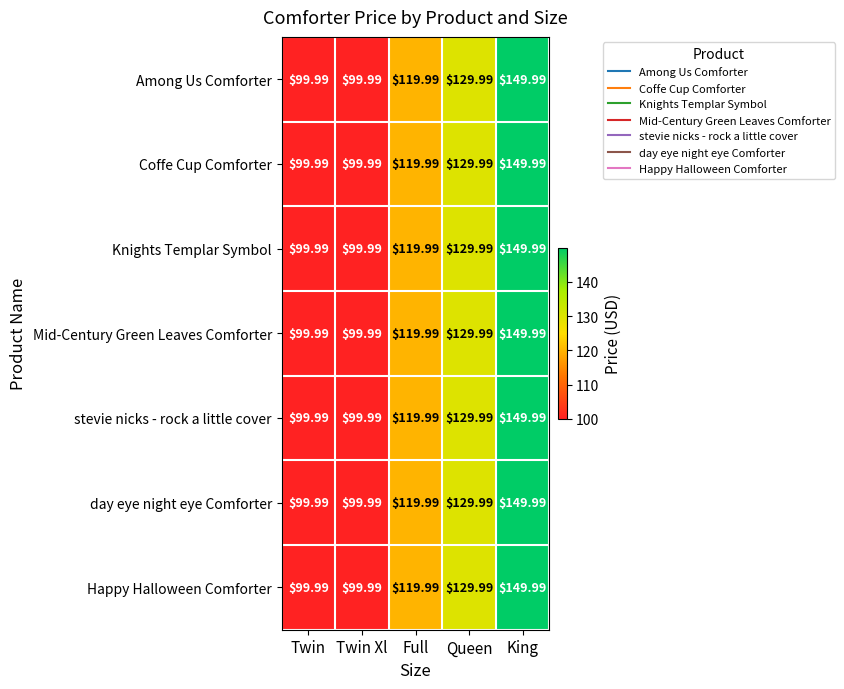

Which label corresponds to the largest value in the chart?

King